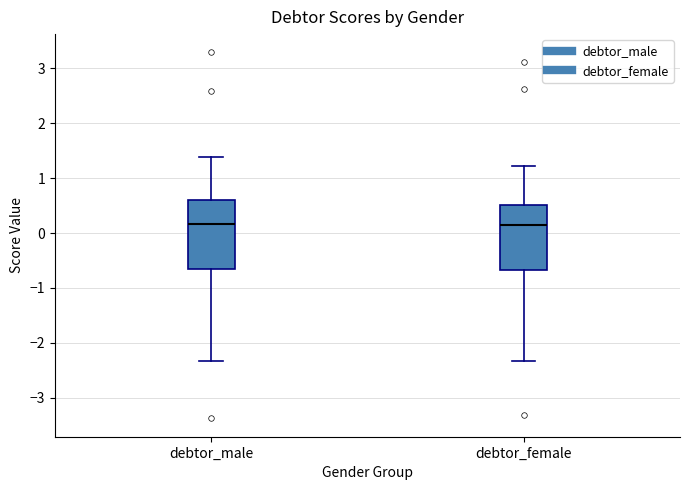

Reading left to right, read every box against the y-axis: the position of its median line, the range the box covers, and the ends of its whiskers. The values are not printed on the chart, so give them approximately, as read against the axis.

debtor_male: median 0.2, box -0.7 to 0.6, whiskers -2.3 to 1.4
debtor_female: median 0.2, box -0.7 to 0.5, whiskers -2.3 to 1.2